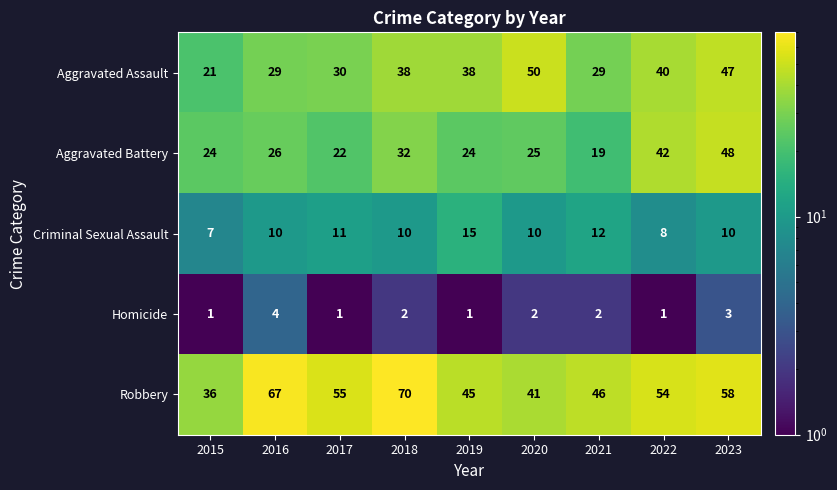

What is the minimum value shown in the chart?

1